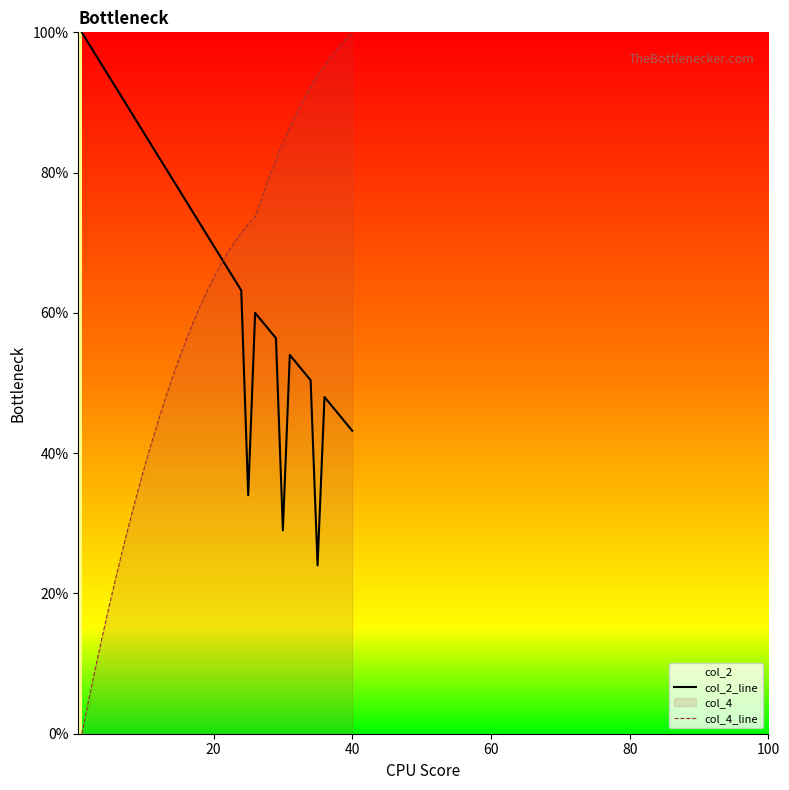

How many times do col_4_line and col_2_line cross each other?

1